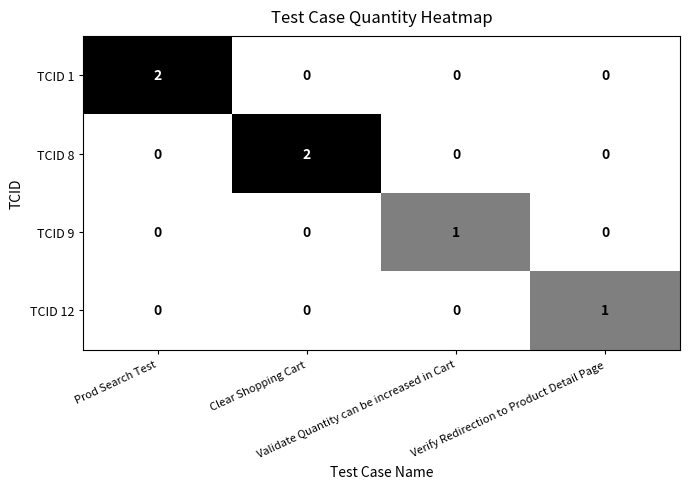

How many TCID 8 values are between 0 and 2?

4